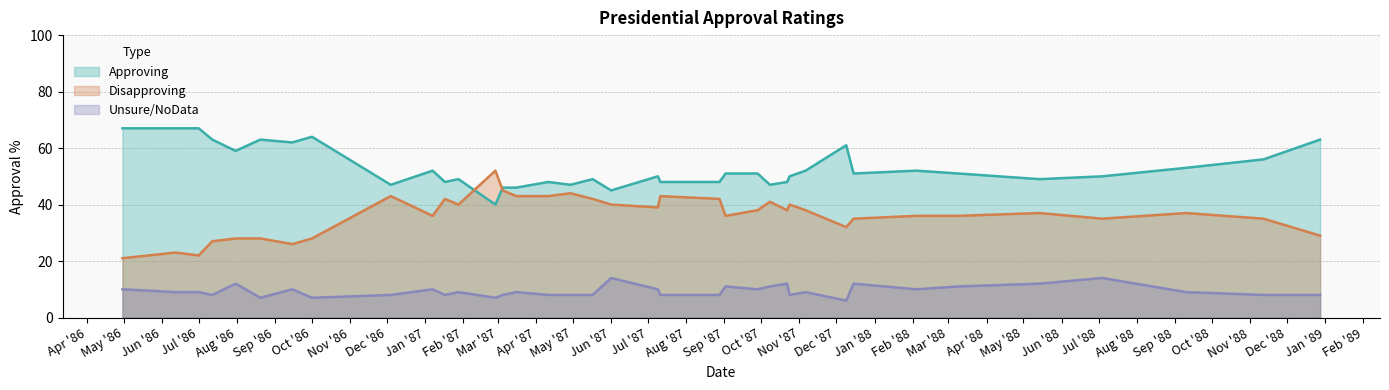

At which category is the sum across all series the highest?

1988-12-28